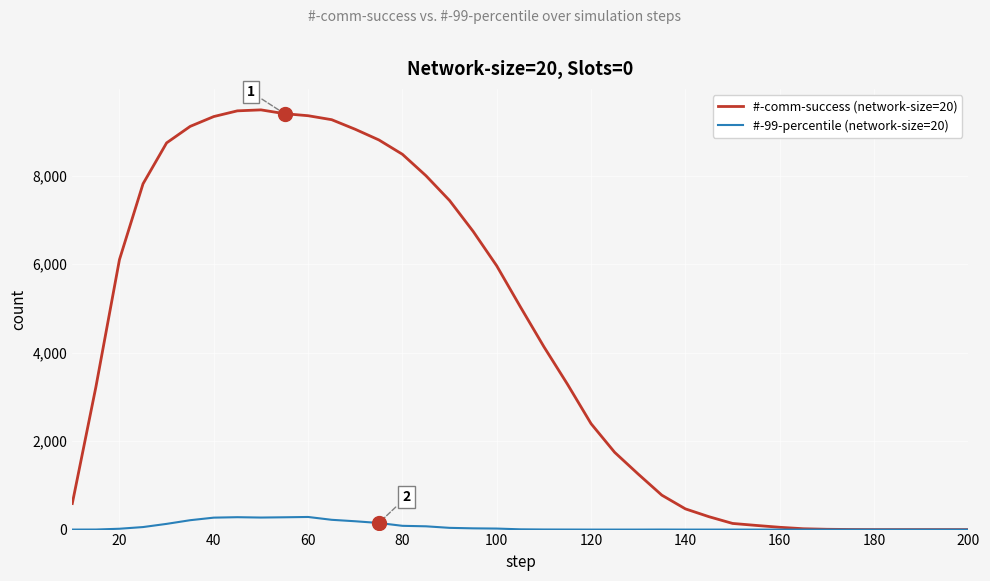

Which series has the largest range (max minus min)?

#-comm-success (network-size=20)